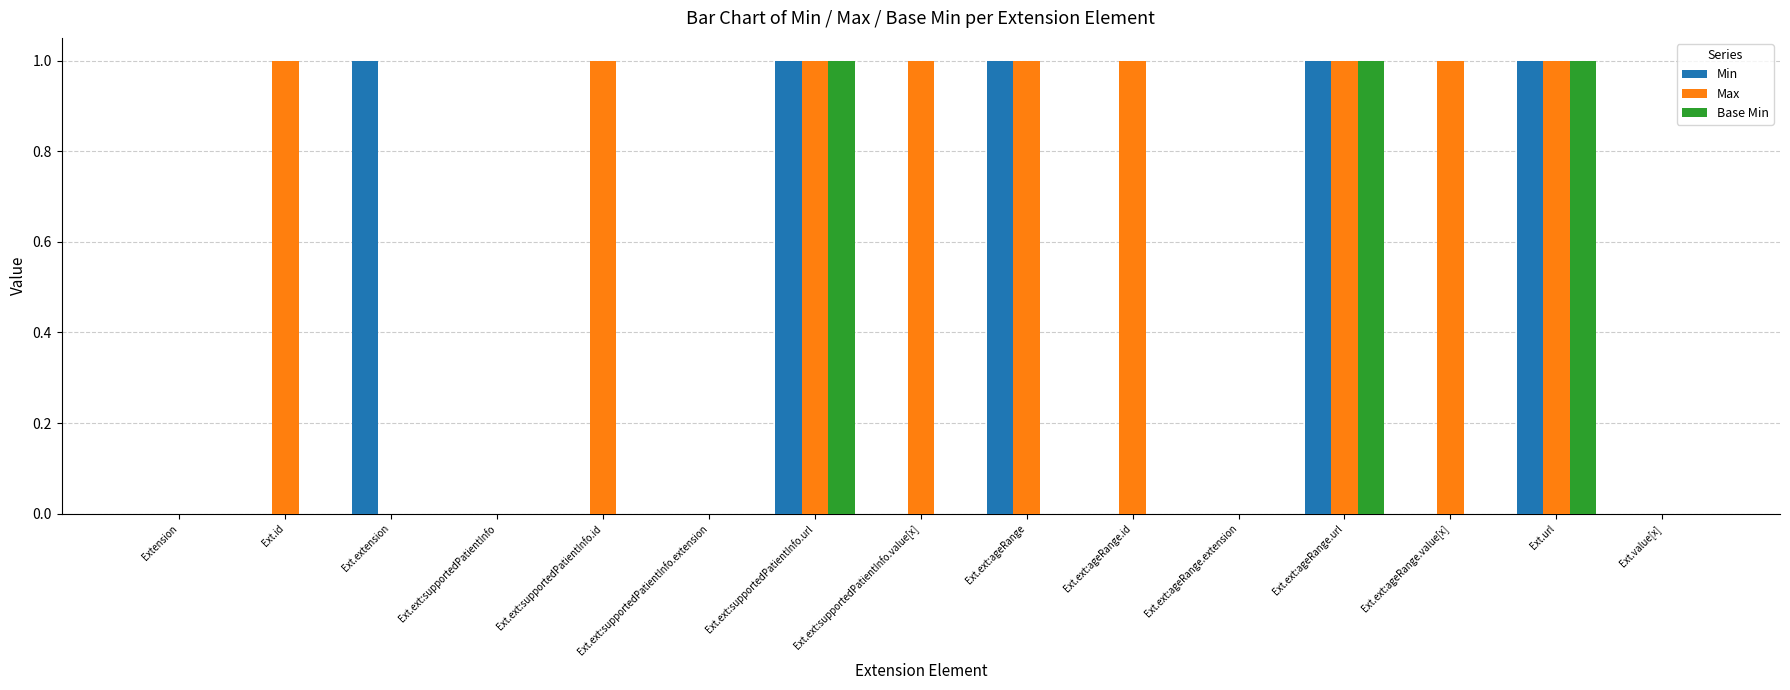

Reading right to left, list all the values displayed in this chart.

Min: Ext.value[x]=0	Ext.url=1	Ext.ext:ageRange.value[x]=0	Ext.ext:ageRange.url=1	Ext.ext:ageRange.extension=0	Ext.ext:ageRange.id=0	Ext.ext:ageRange=1	Ext.ext:supportedPatientInfo.value[x]=0	Ext.ext:supportedPatientInfo.url=1	Ext.ext:supportedPatientInfo.extension=0	Ext.ext:supportedPatientInfo.id=0	Ext.ext:supportedPatientInfo=0	Ext.extension=1	Ext.id=0	Extension=0
Max: Ext.value[x]=0	Ext.url=1	Ext.ext:ageRange.value[x]=1	Ext.ext:ageRange.url=1	Ext.ext:ageRange.extension=0	Ext.ext:ageRange.id=1	Ext.ext:ageRange=1	Ext.ext:supportedPatientInfo.value[x]=1	Ext.ext:supportedPatientInfo.url=1	Ext.ext:supportedPatientInfo.extension=0	Ext.ext:supportedPatientInfo.id=1	Ext.ext:supportedPatientInfo=0	Ext.extension=0	Ext.id=1	Extension=0
Base Min: Ext.value[x]=0	Ext.url=1	Ext.ext:ageRange.value[x]=0	Ext.ext:ageRange.url=1	Ext.ext:ageRange.extension=0	Ext.ext:ageRange.id=0	Ext.ext:ageRange=0	Ext.ext:supportedPatientInfo.value[x]=0	Ext.ext:supportedPatientInfo.url=1	Ext.ext:supportedPatientInfo.extension=0	Ext.ext:supportedPatientInfo.id=0	Ext.ext:supportedPatientInfo=0	Ext.extension=0	Ext.id=0	Extension=0